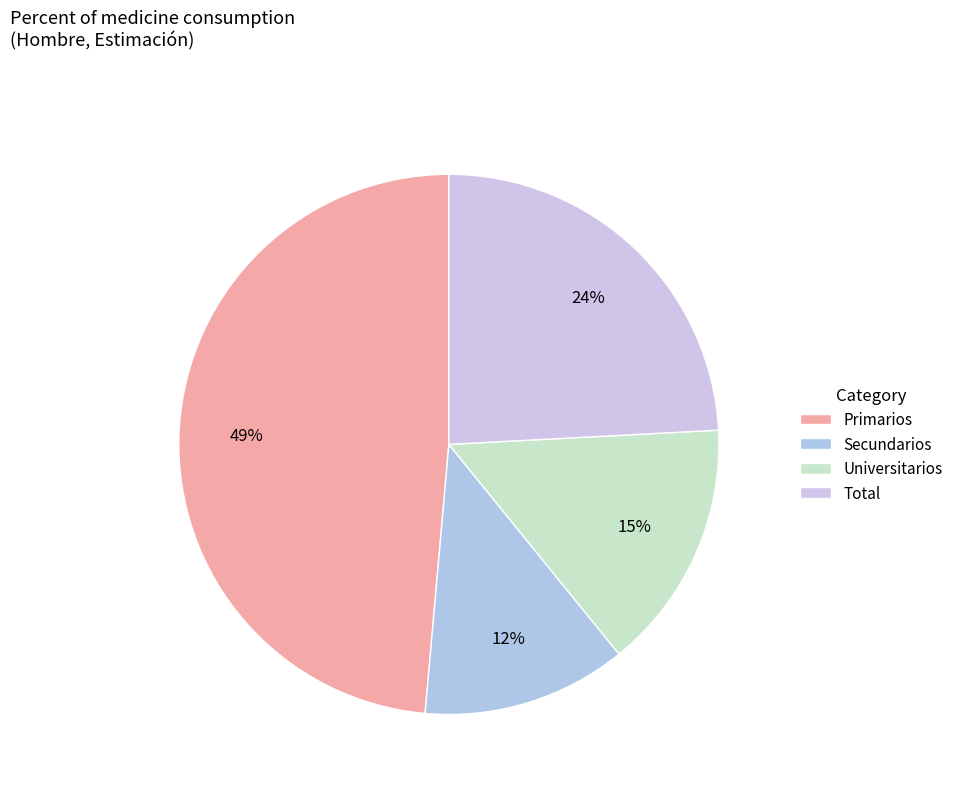

What is the total percentage of Total and Secundarios?

36.4%